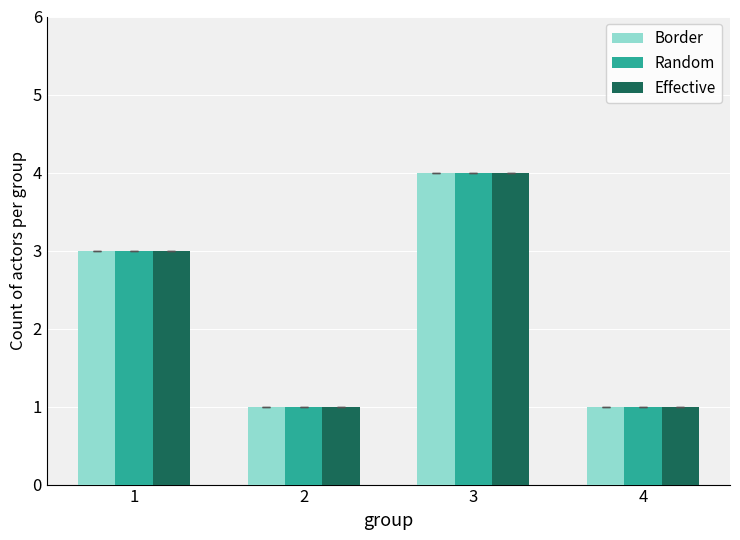

Reading left to right, list all the values displayed in this chart.

Border: 1=3	2=1	3=4	4=1
Random: 1=3	2=1	3=4	4=1
Effective: 1=3	2=1	3=4	4=1